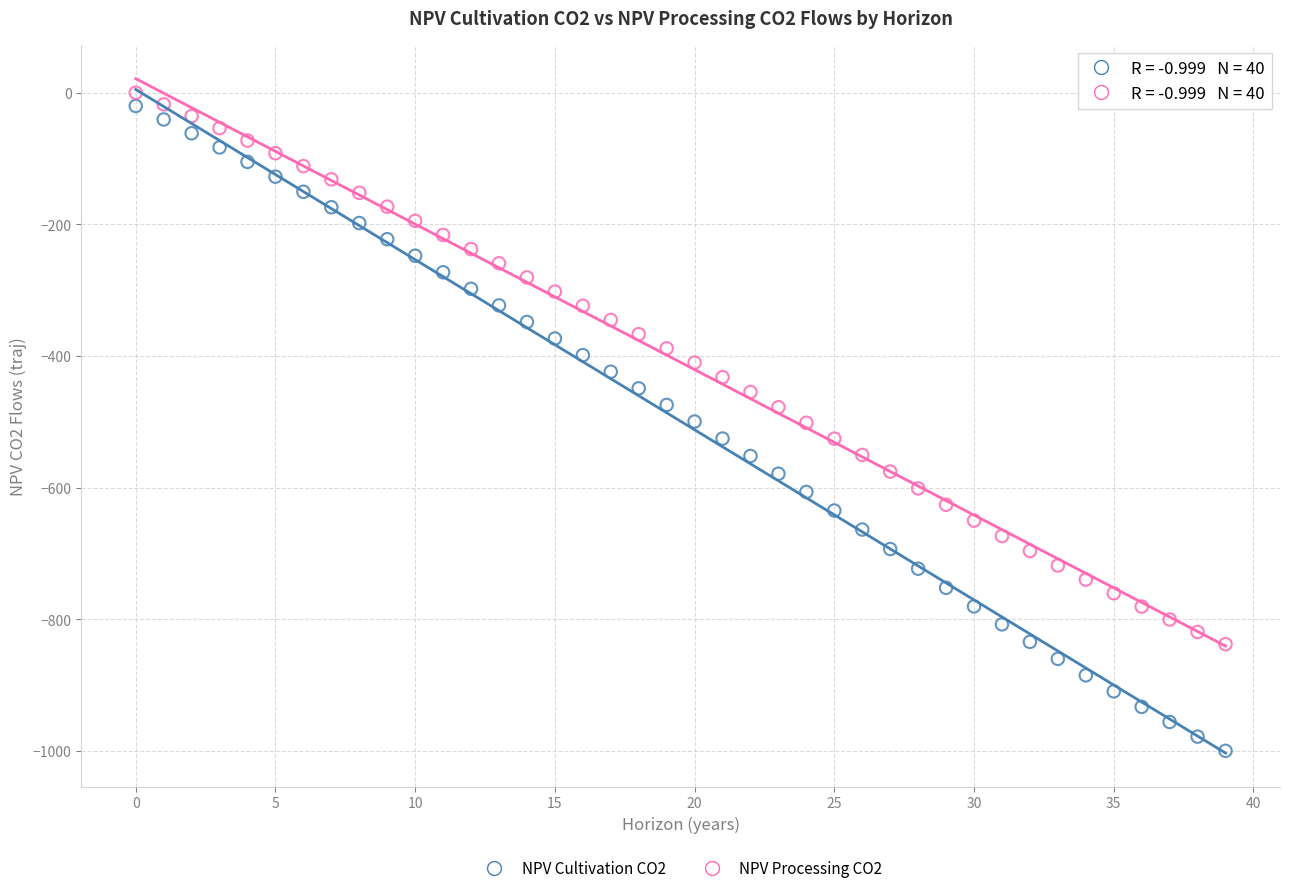

Which series has the widest spread of Y values?

NPV Cultivation CO2